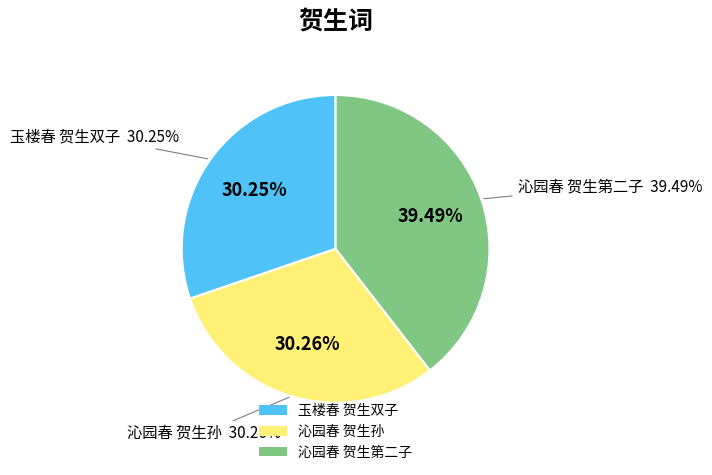

Is there a majority slice in this chart?

No